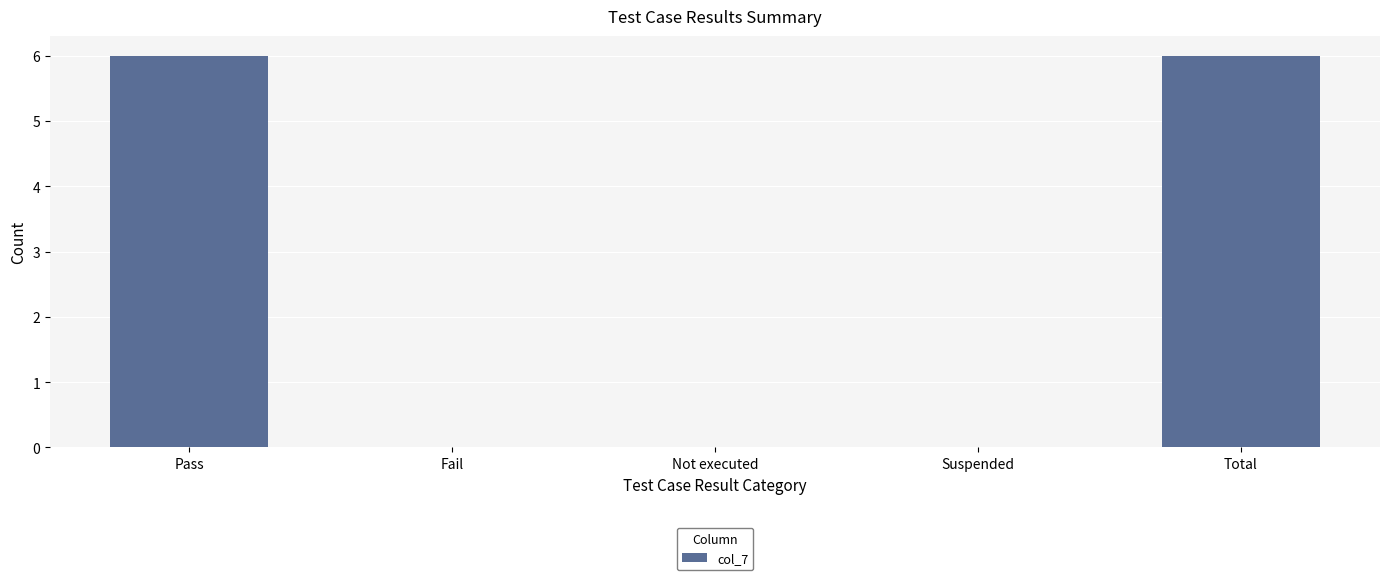

What is the average value?

2